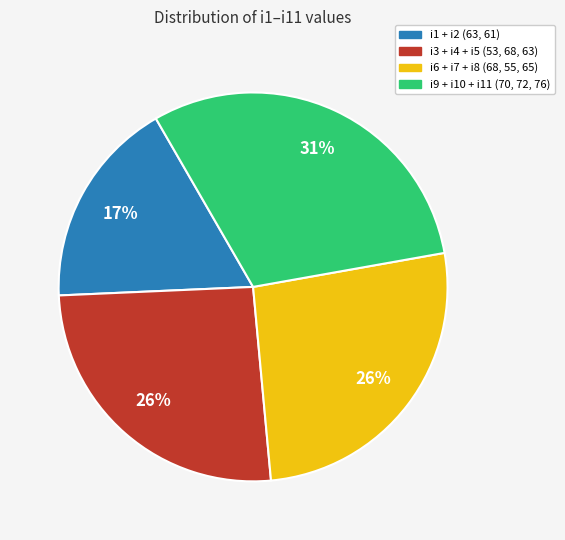

Is there a majority slice in this chart?

No